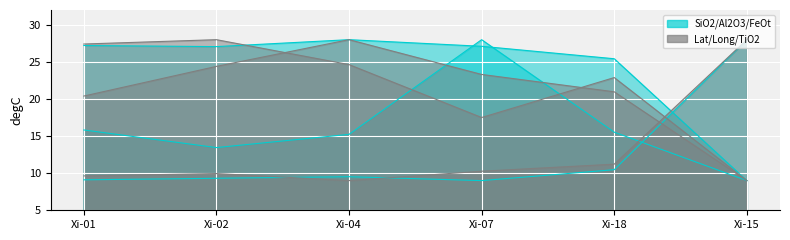

What is the lowest value of the Al2O3 series?

9.0